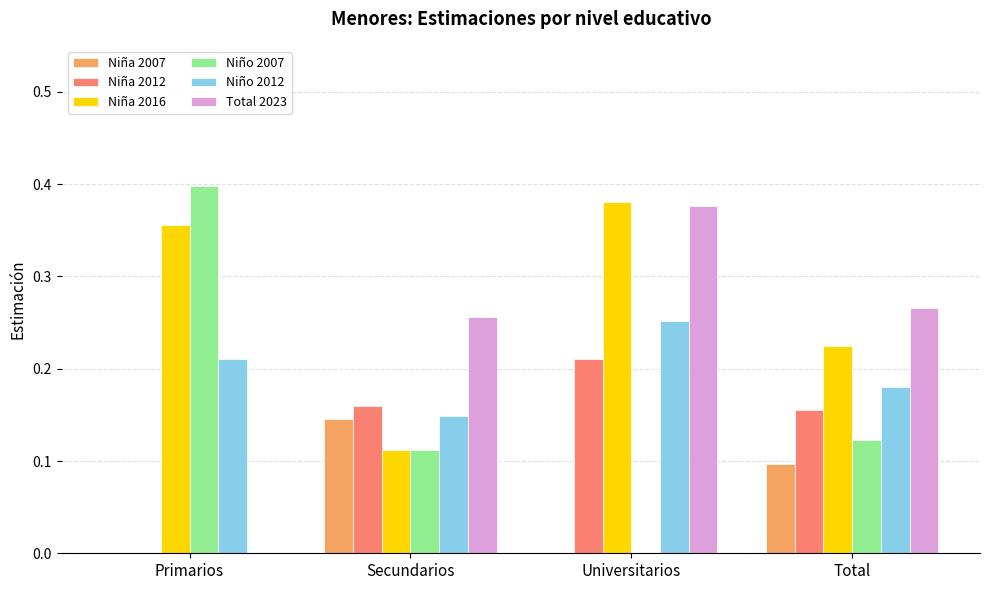

Does the chart contain stacked bars?

No